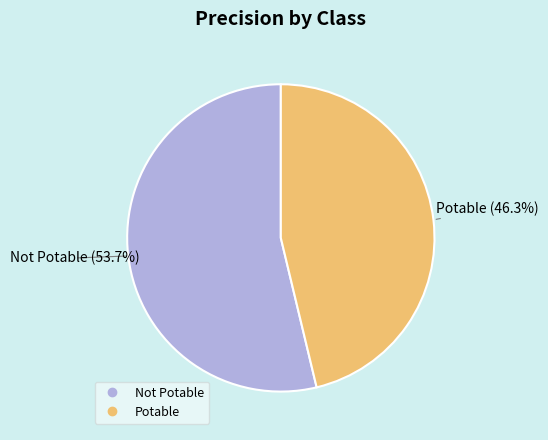

Does Not Potable account for over 50% of the chart?

Yes